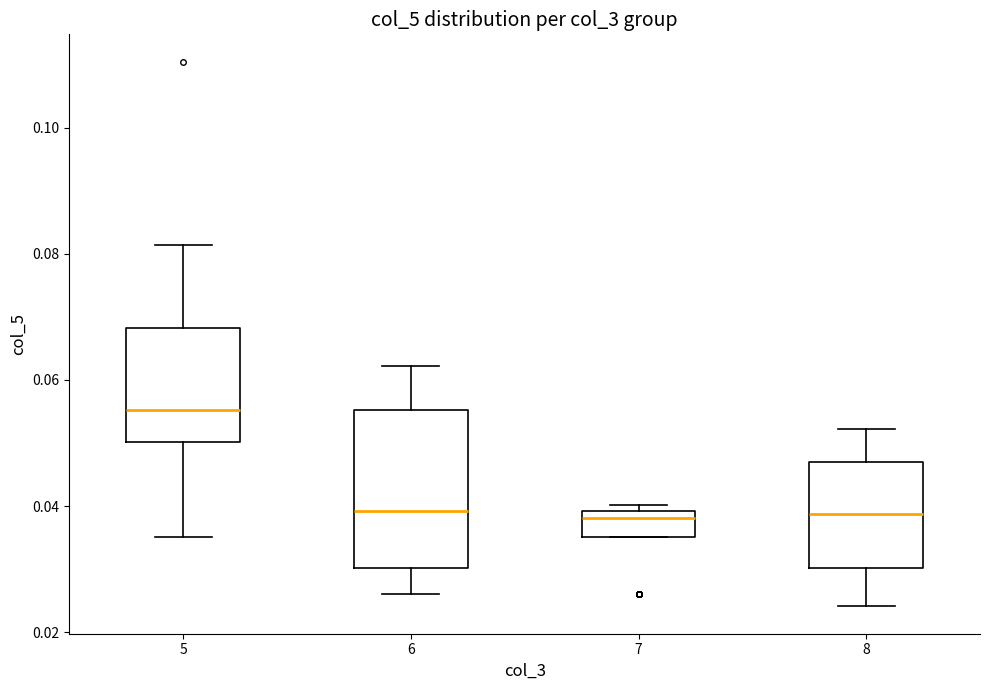

Which box has the highest median line?

5